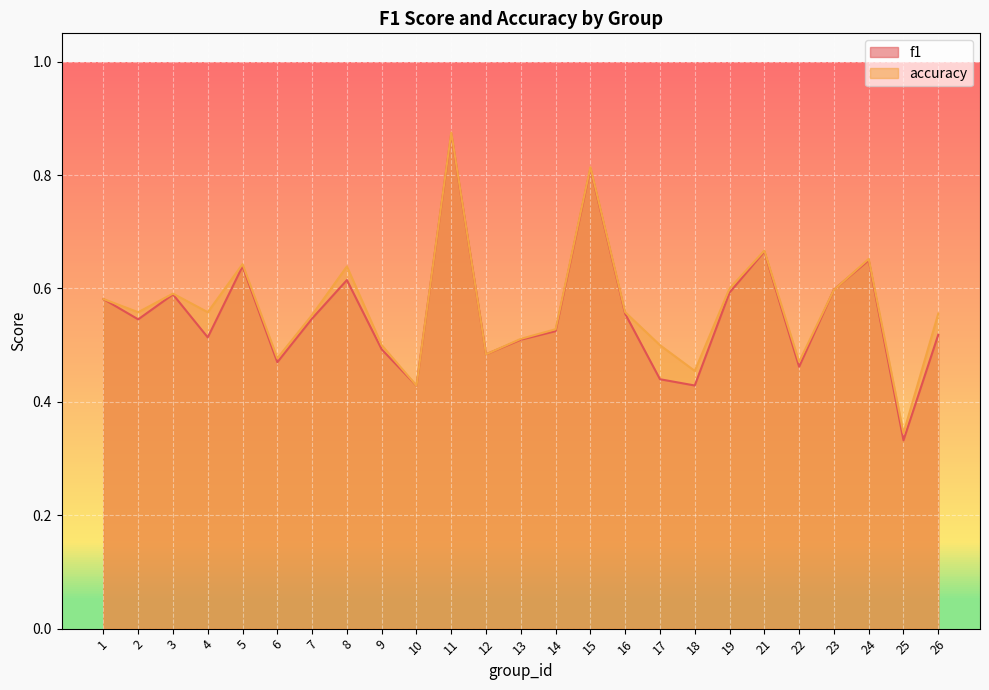

At which category does f1 reach its first local valley?

2